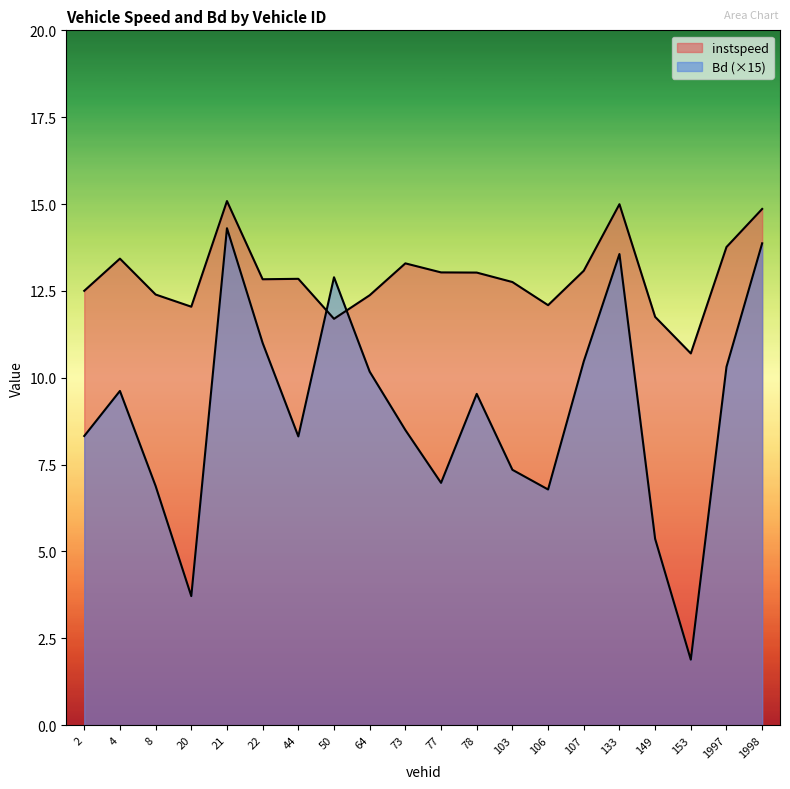

What is the spread (max minus min) of values at 50.0?

1.2